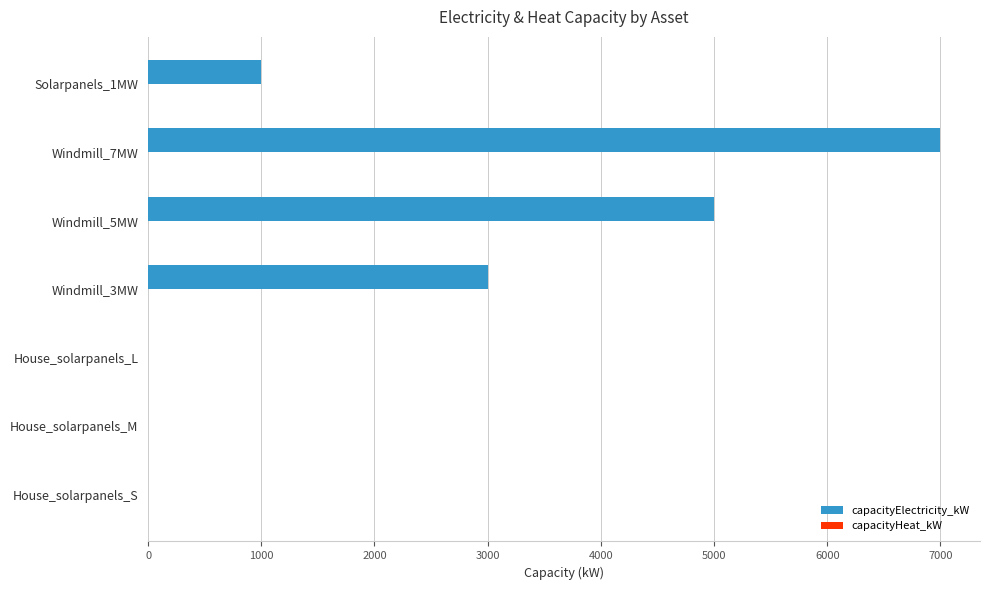

What is the sum of all values?

16005.4